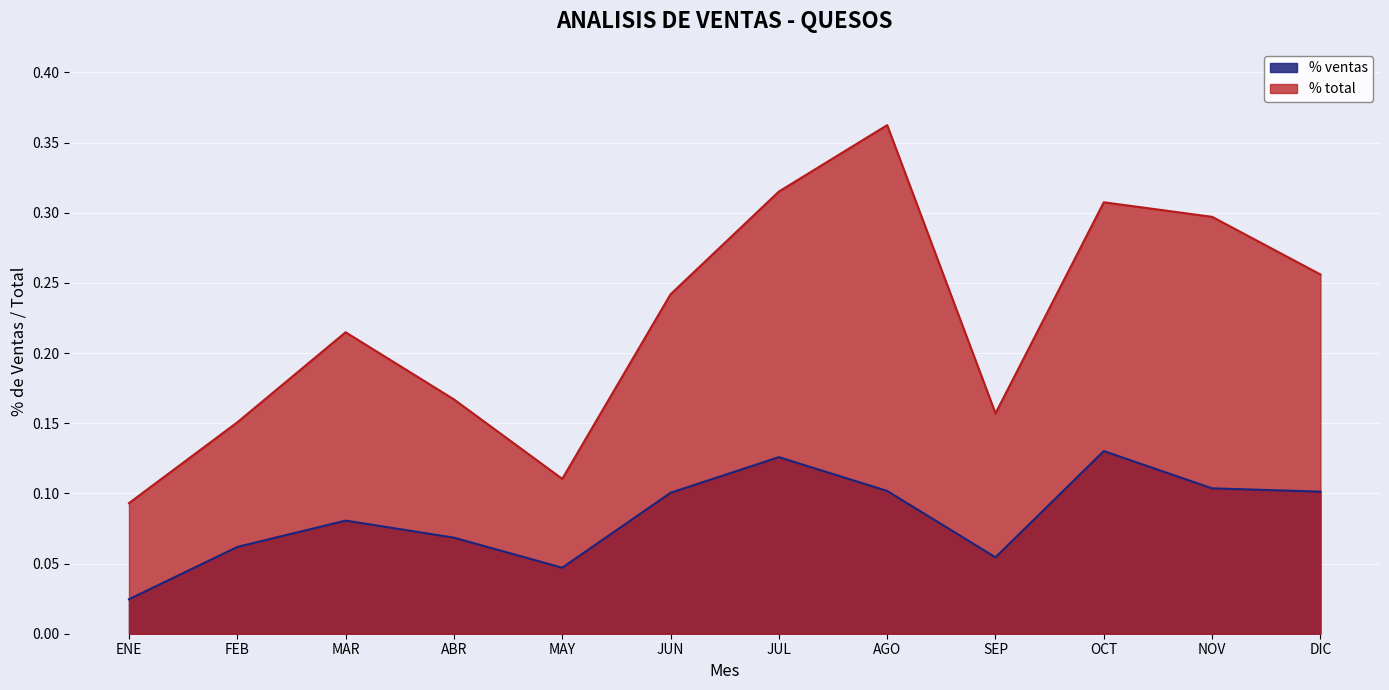

What position from the right is OCT?

3